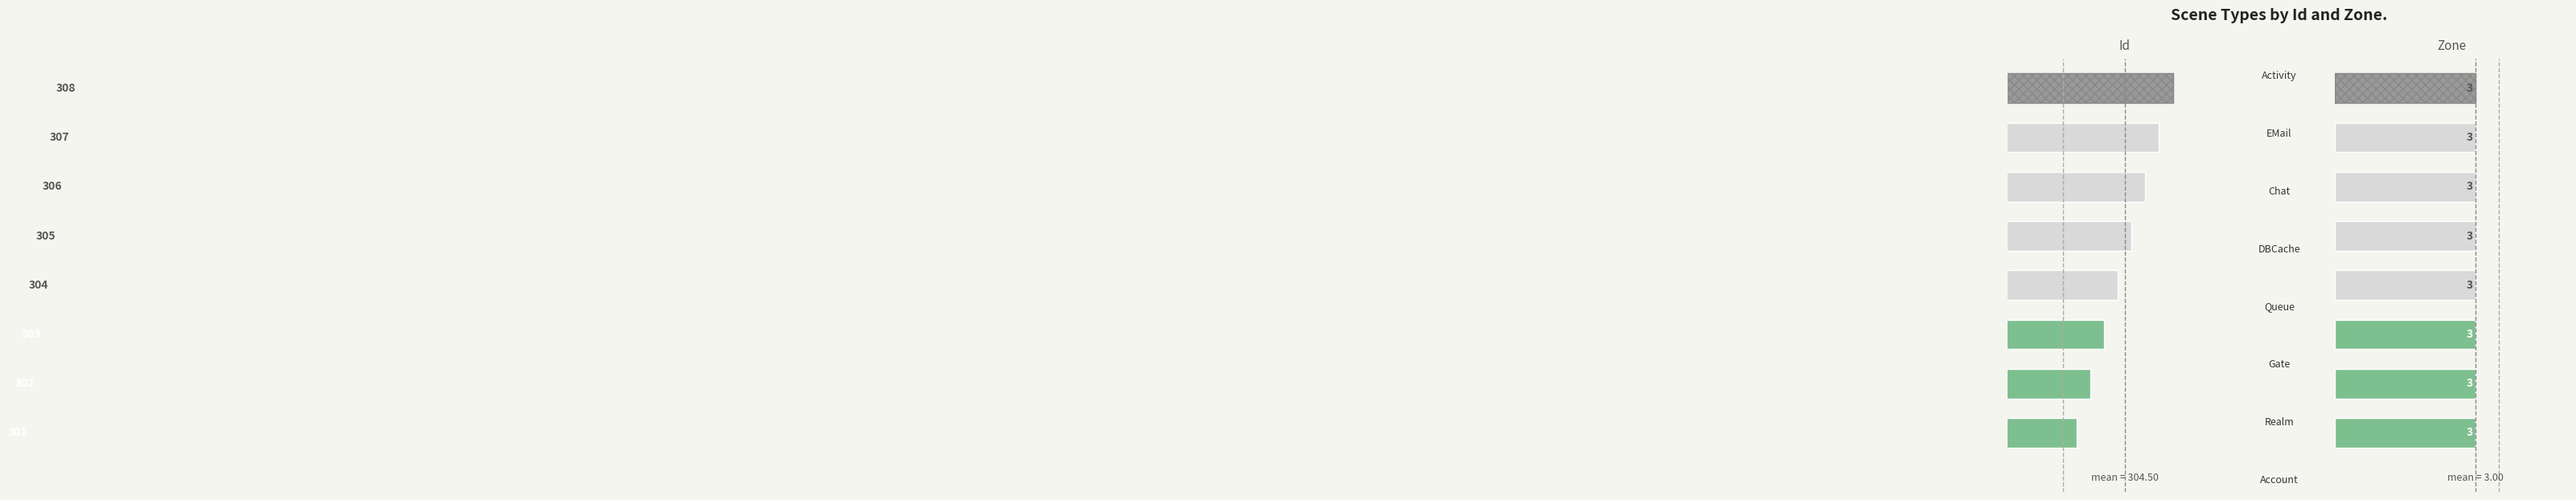

How many data points in Id are less than 305?

4